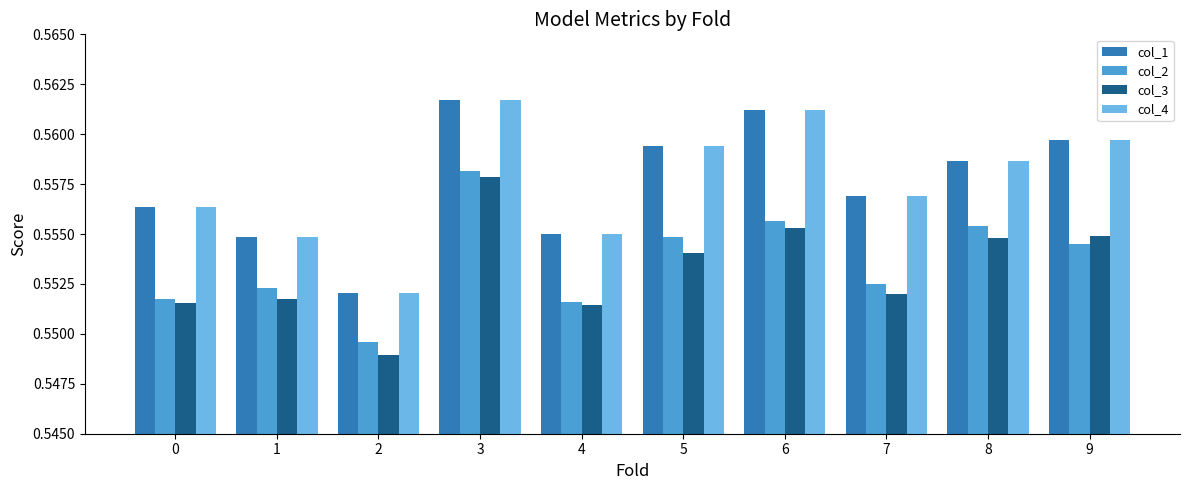

Is it true that col_2 equals 0.7 at 7?

False